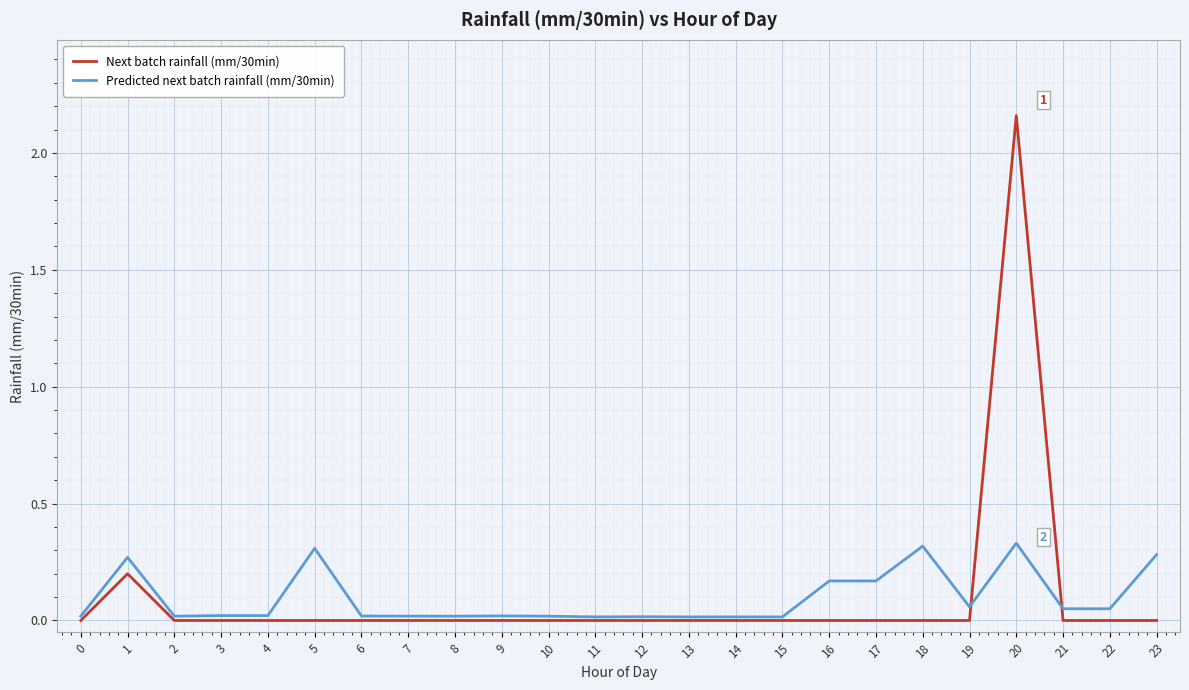

Which series has the largest range (max minus min)?

Next batch rainfall (mm/30min)